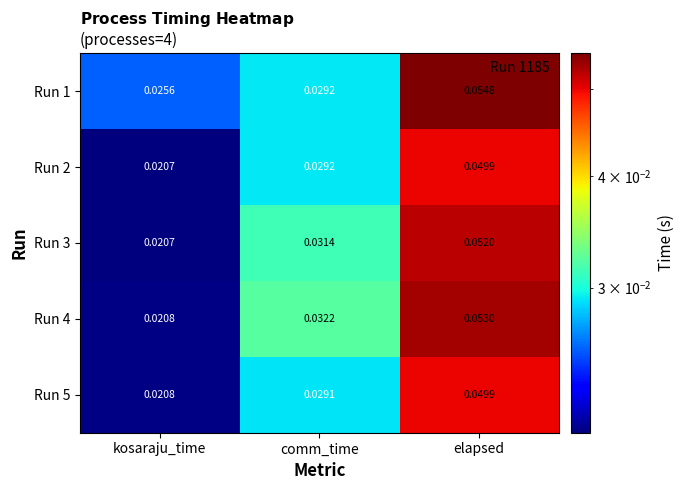

At which label is Run 1 closest to 0?

kosaraju_time